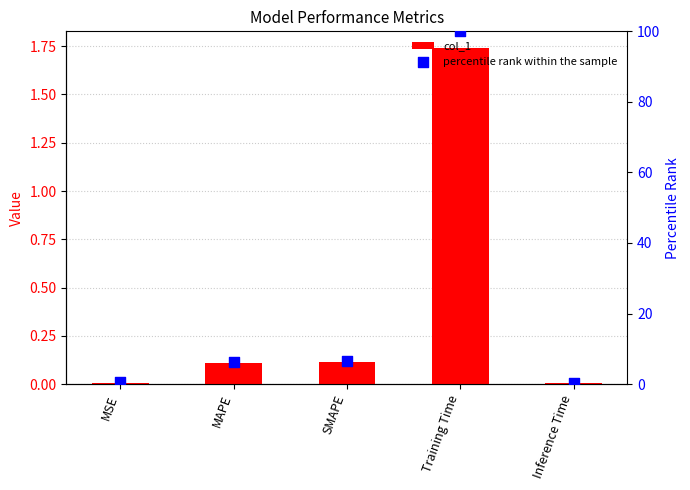

What is the total value across all series at Training Time?

101.7